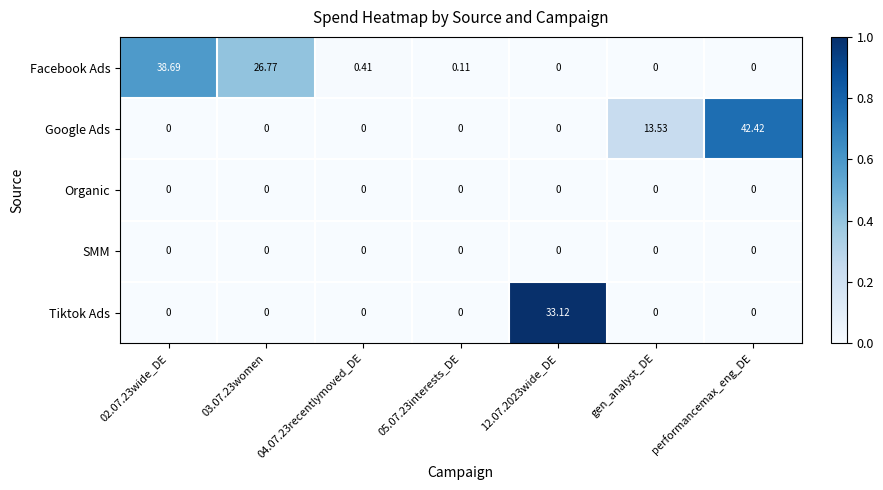

Between 05.07.23interests_DE and 12.07.2023wide_DE, which series saw the biggest shift?

Tiktok Ads